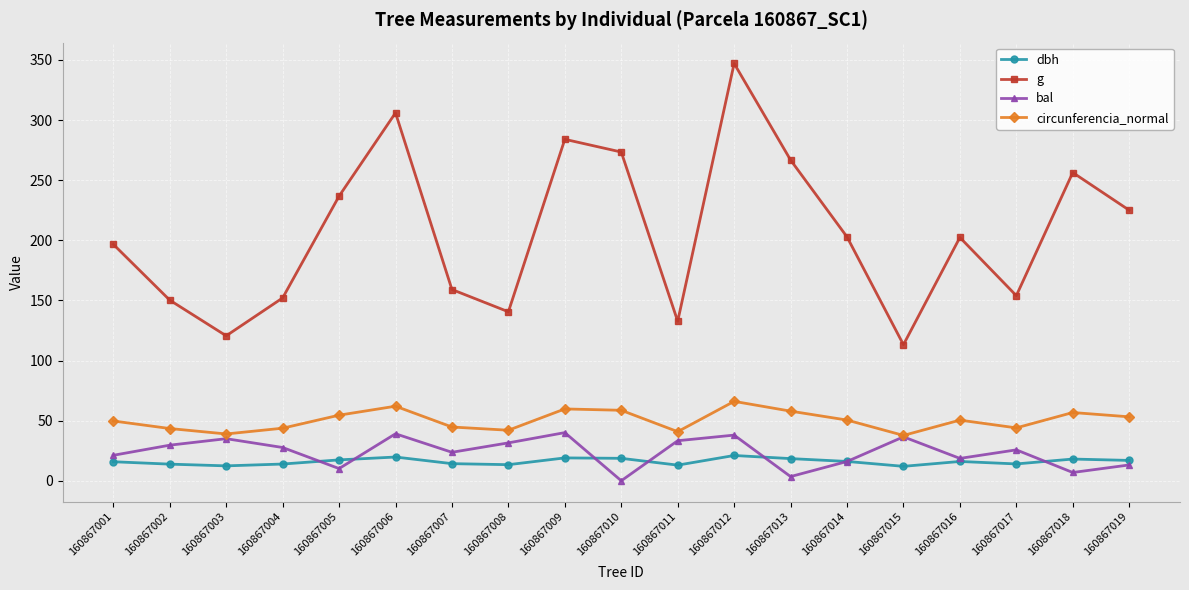

Does the chart display data point markers on the line(s)?

Yes